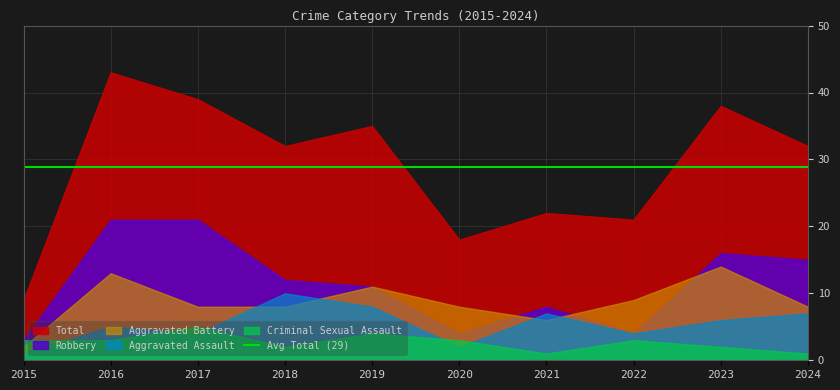

Which label corresponds to the smallest value in the chart?

2015